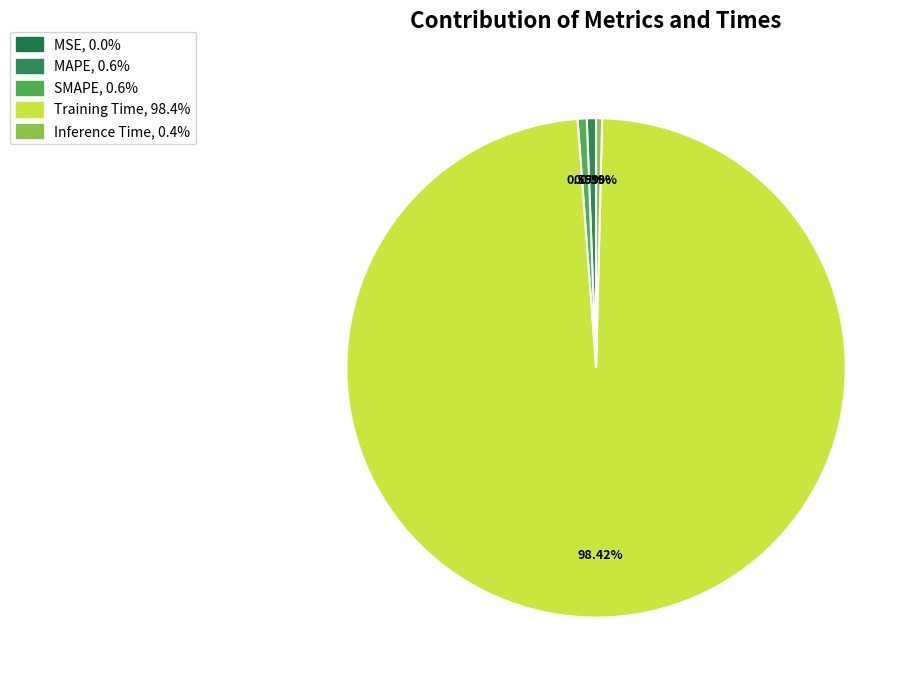

How many segments does this pie chart have?

5